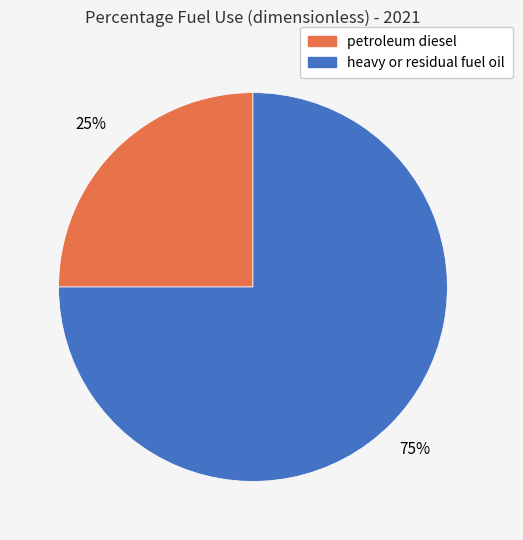

Is there a majority slice in this chart?

Yes